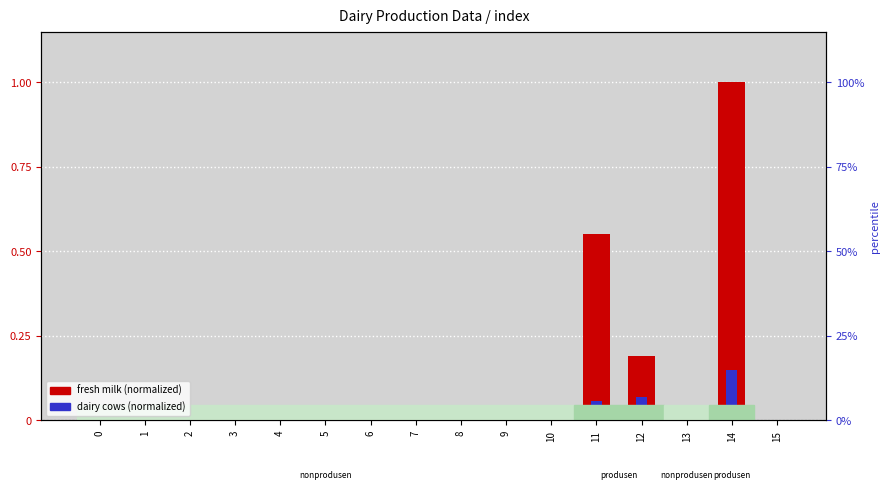

Reading left to right, list all the values displayed in this chart.

fresh milk (normalized): 0.0	0.0	0.0	0.0	0.0	0.0	0.0	0.0	0.0	0.0	0.0	0.6	0.2	0.0	1.0	0.0
dairy cows (normalized): 0.0	0.0	0.0	0.0	0.0	0.0	0.0	0.0	0.0	0.0	0.0	0.1	0.1	0.0	0.1	0.0